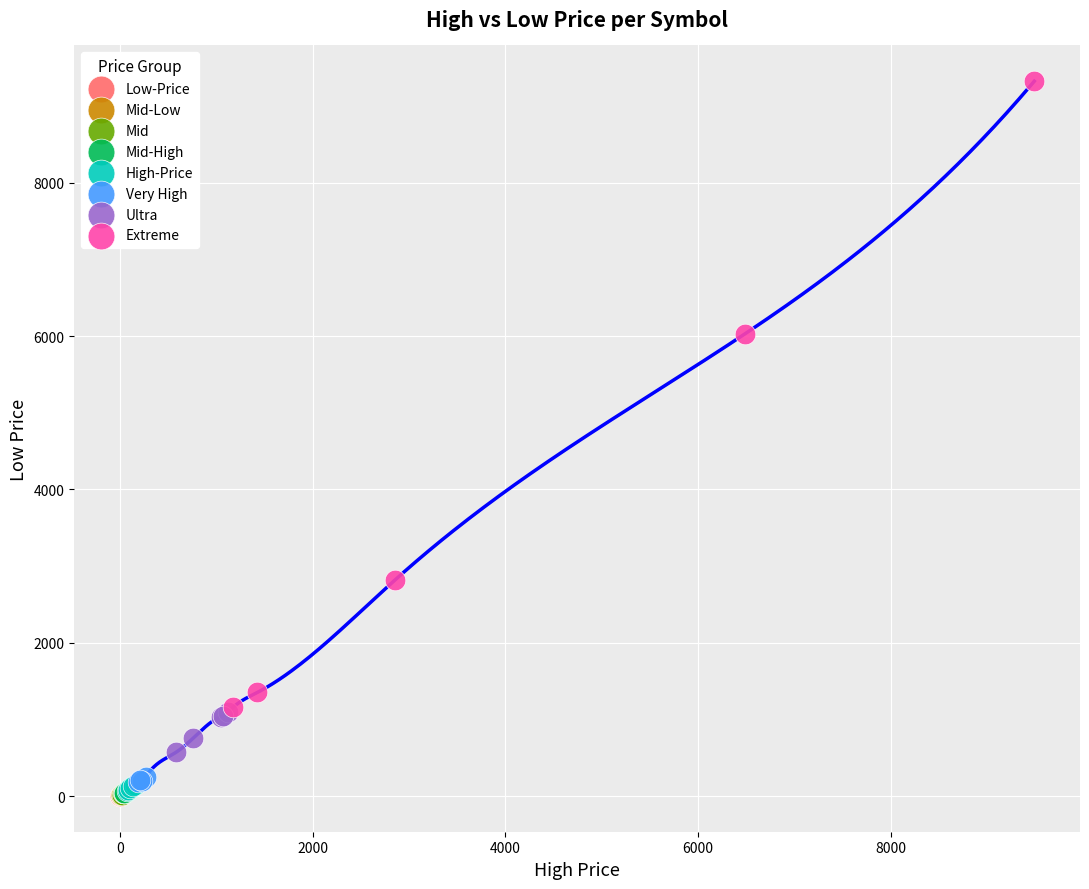

Which series contains the highest Y value?

Extreme